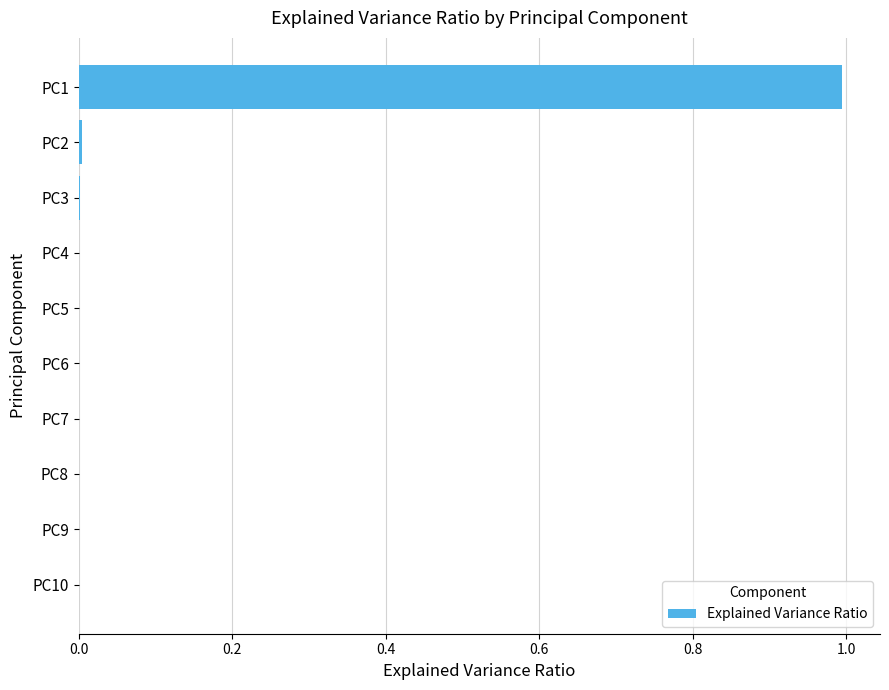

Is it true that the value at PC9 is 0.0?

True